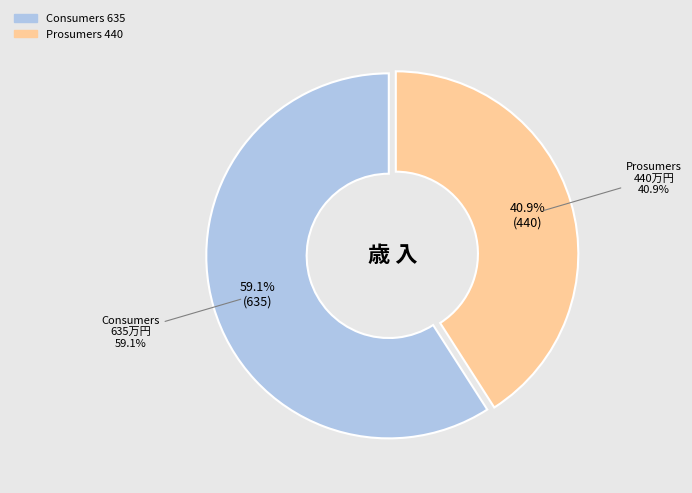

Which slice is the largest?

Consumers